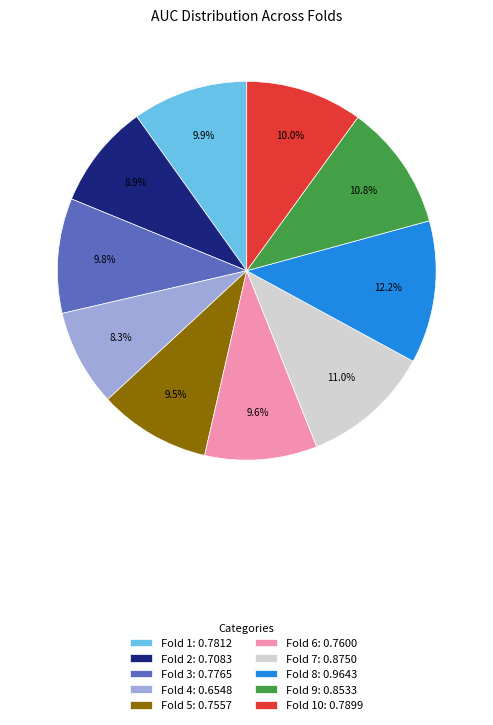

Is the sum of Fold 2: 0.7083 and Fold 10: 0.7899 greater than half?

No